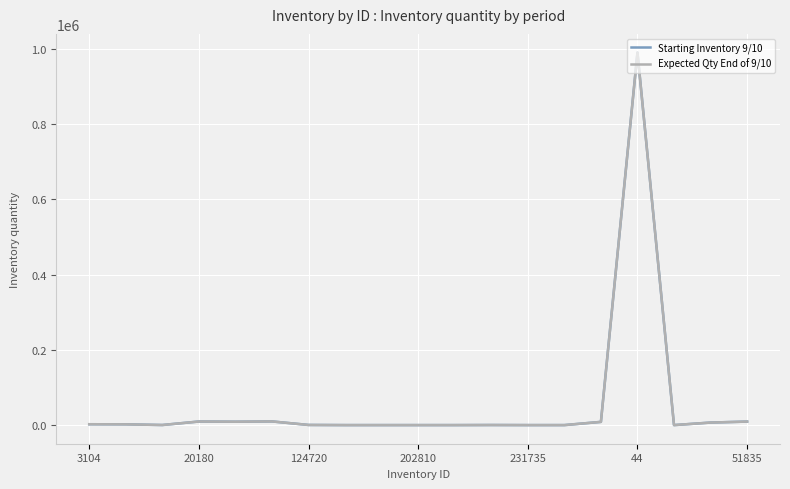

What are all the series names shown in the legend?

Starting Inventory 9/10, Expected Qty End of 9/10